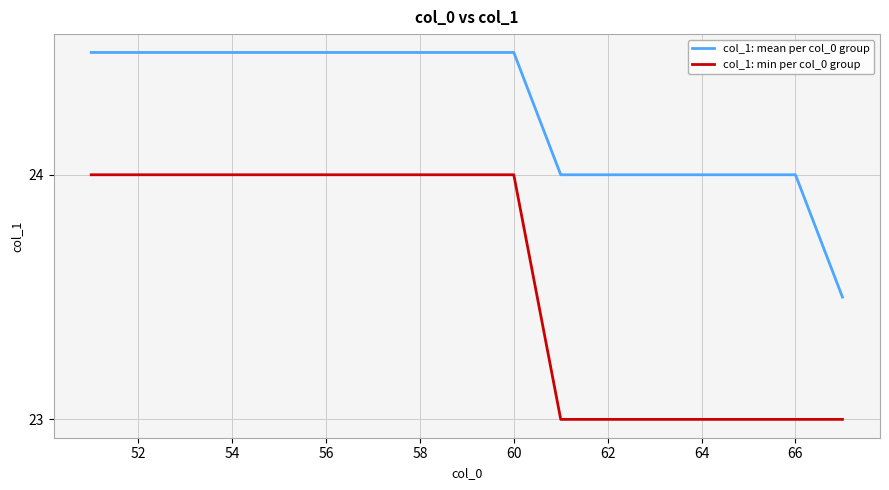

Does the chart display data point markers on the line(s)?

No